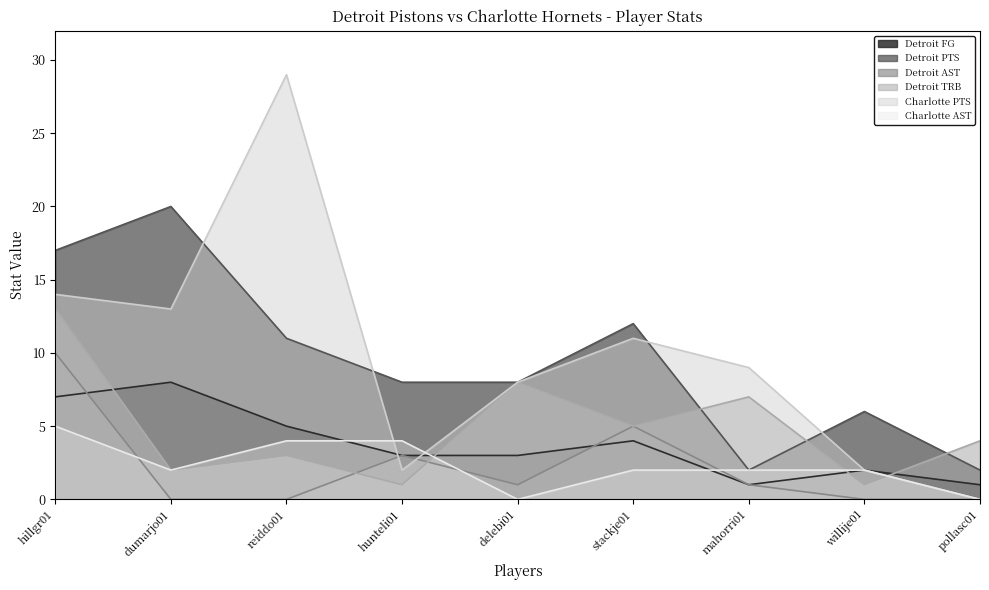

Between hillgr01 and hunteli01, which is larger?

hillgr01